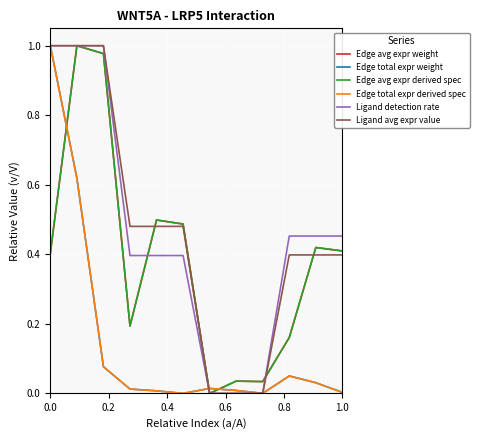

At how many categories does at least one series exceed 0?

12